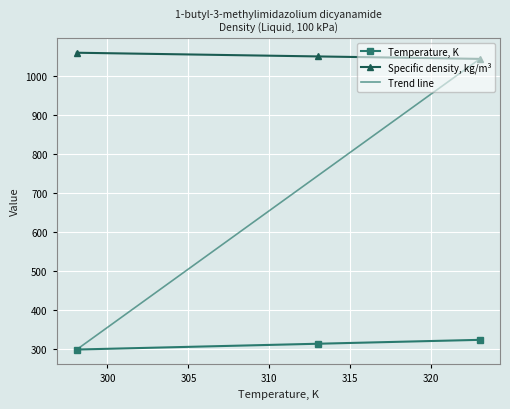

The value of Specific density, kg/m3 at 100 is 1044.0. True or false?

True